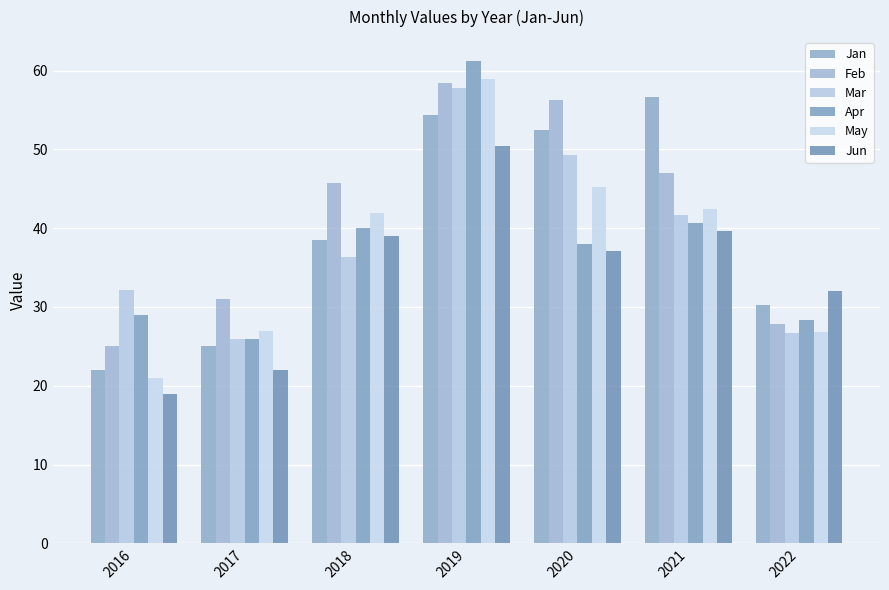

How many groups of bars are there?

7